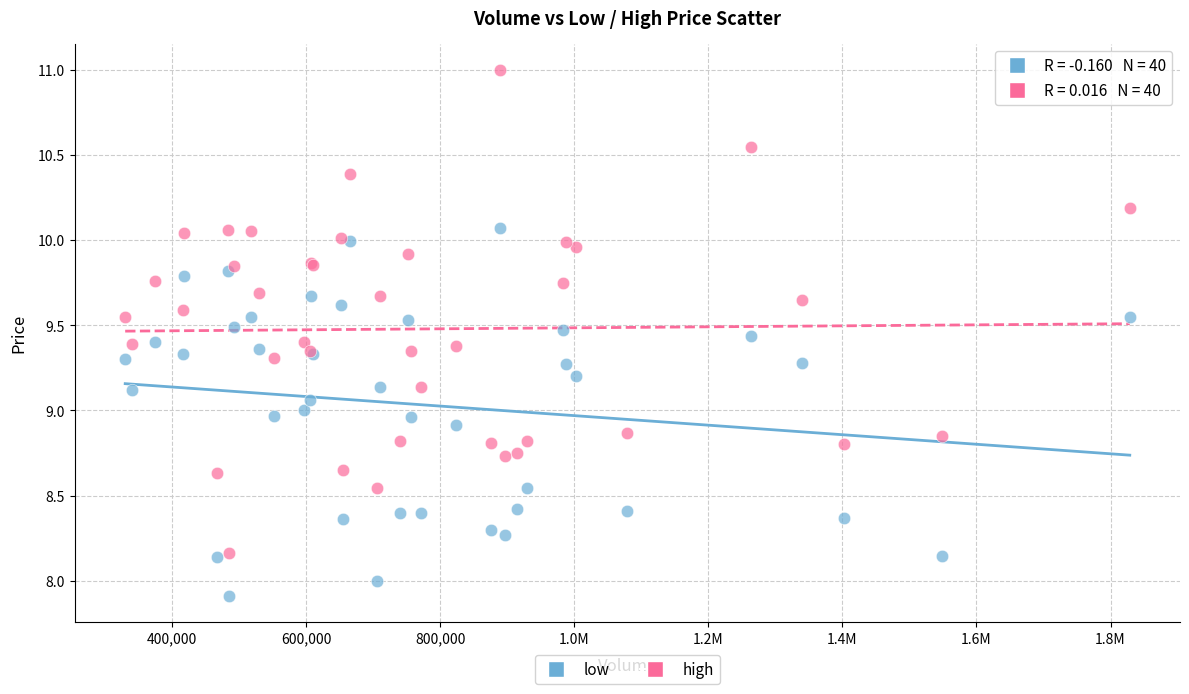

Which series has the largest Y range (max minus min)?

high